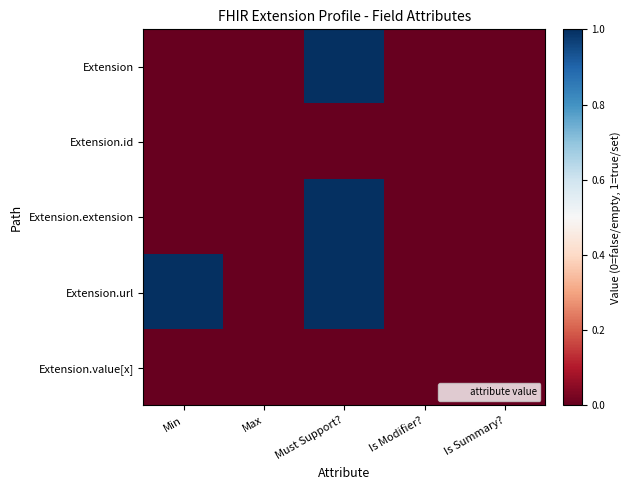

List the series in order of their peak value, highest first.

Extension, Extension.extension, Extension.url, Extension.id, Extension.value[x]